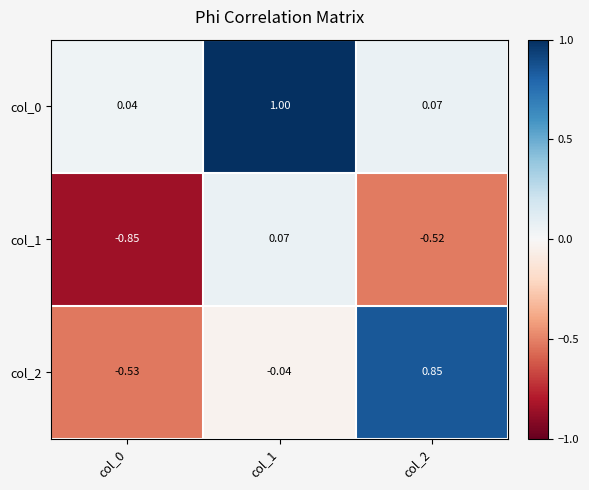

Is the value of col_0 at col_0 greater than the value of col_1 at col_0?

Yes